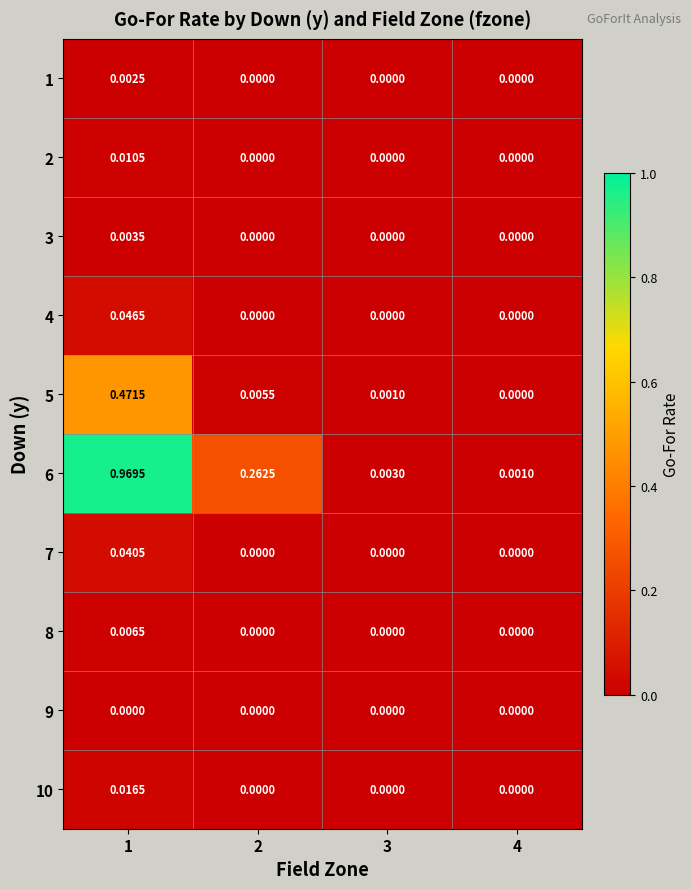

At 2, list the series in order from smallest to largest.

1, 2, 3, 4, 7, 8, 9, 10, 5, 6